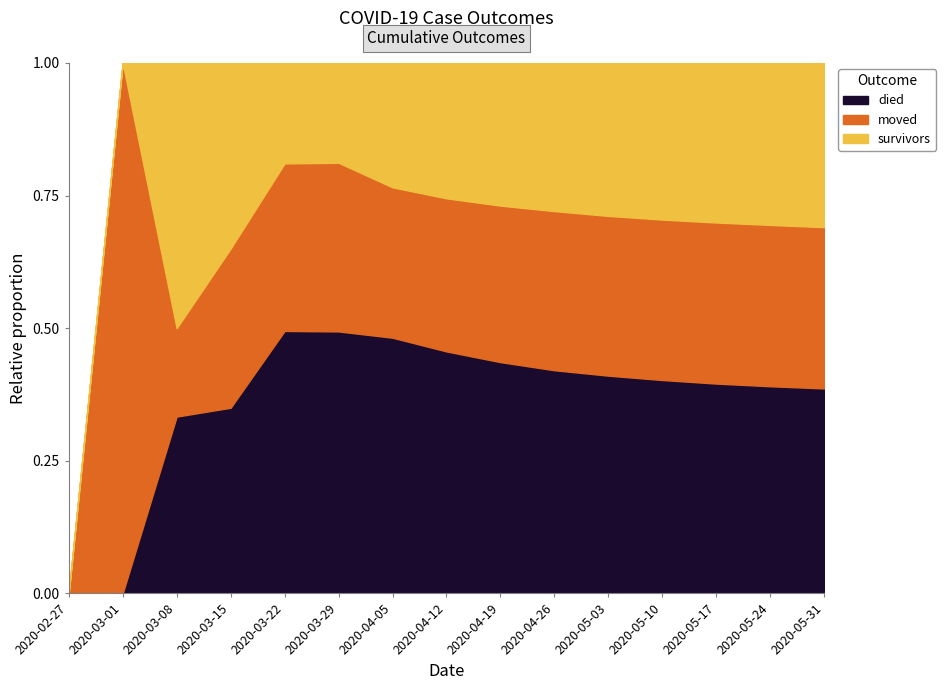

True or false: died and survivors cross at least once.

False